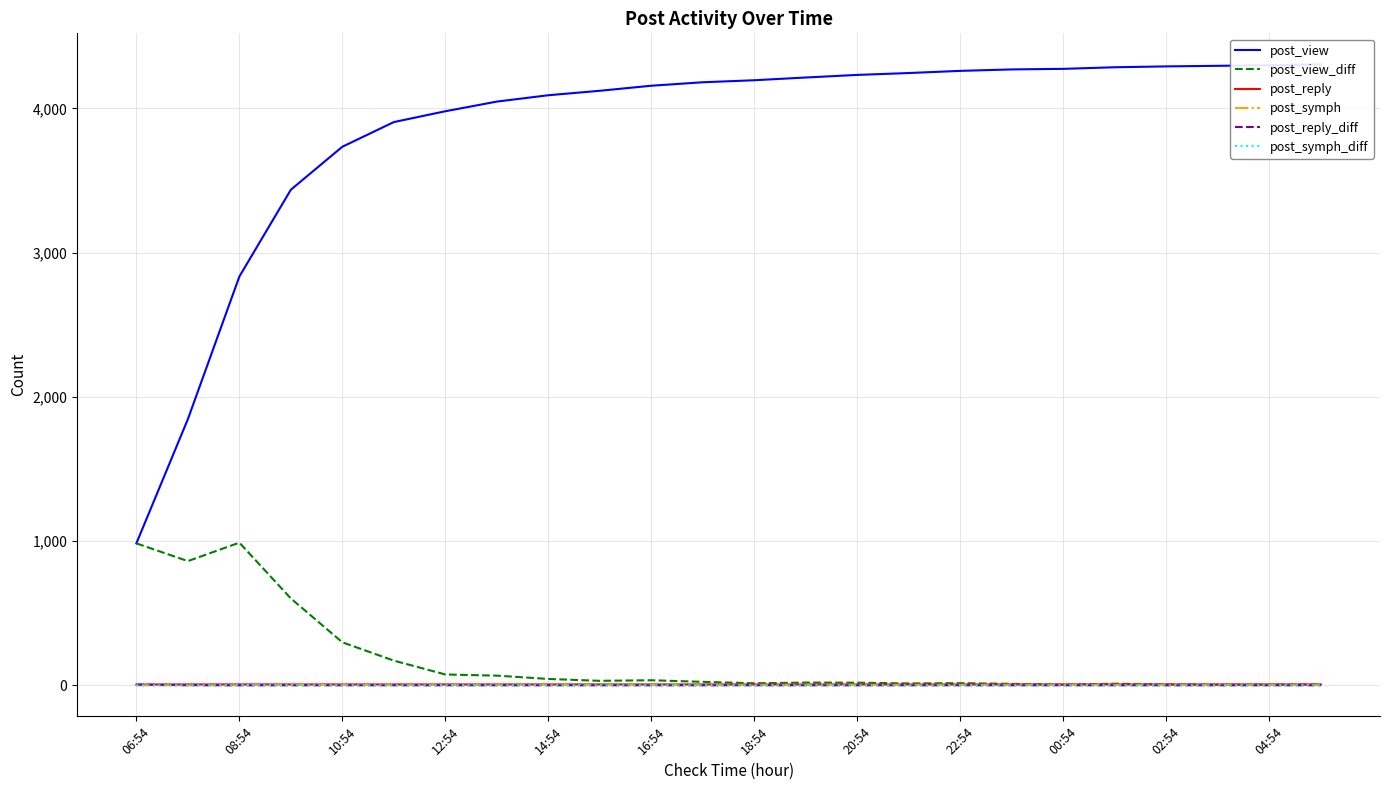

What is the maximum value shown in the chart?

4305